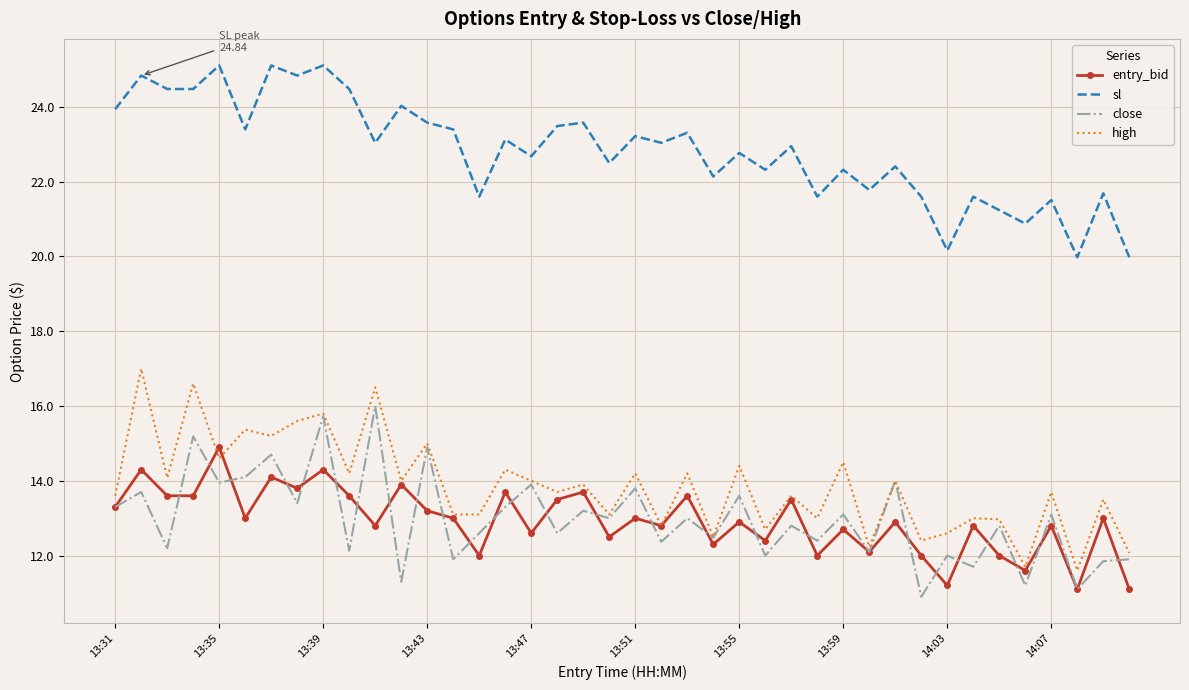

True or false: close and sl cross at least once.

False